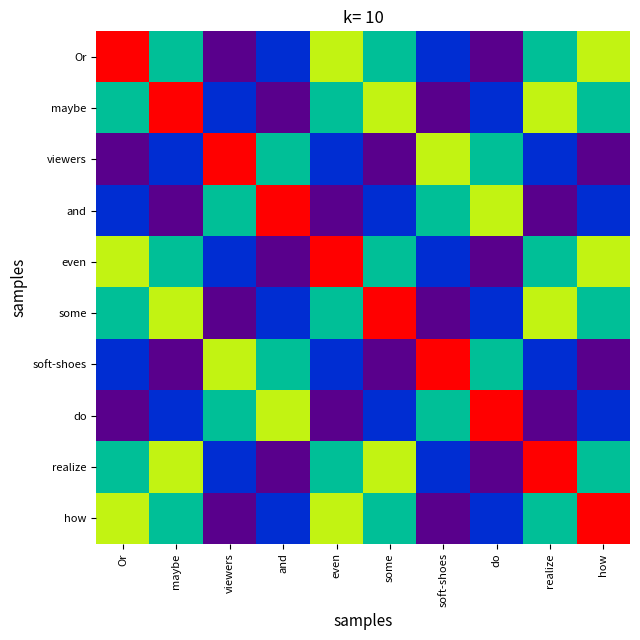

What is the maximum value shown in the chart?

1.0